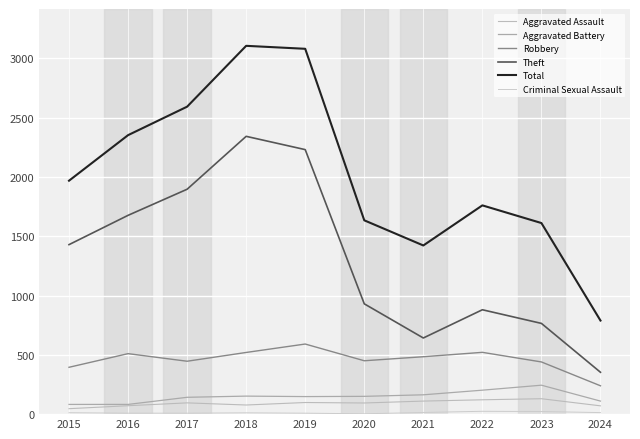

At which label does Robbery first exceed 484?

2016